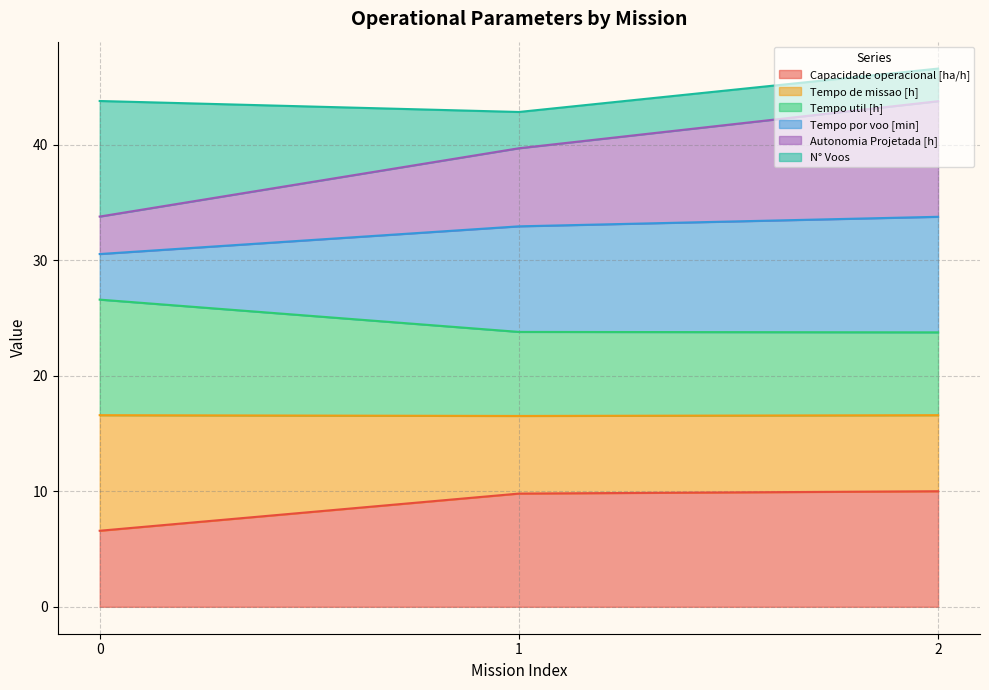

What is the minimum value for Capacidade operacional [ha/h]?

6.6